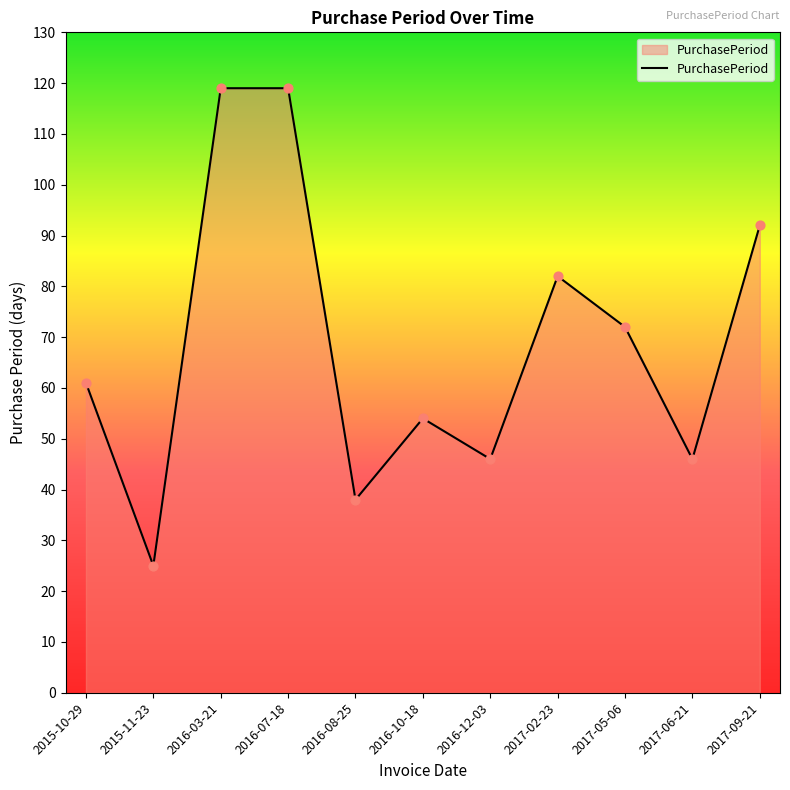

Approximately how many times larger is the value at 2015-11-23 compared to 2015-10-29?

0.4